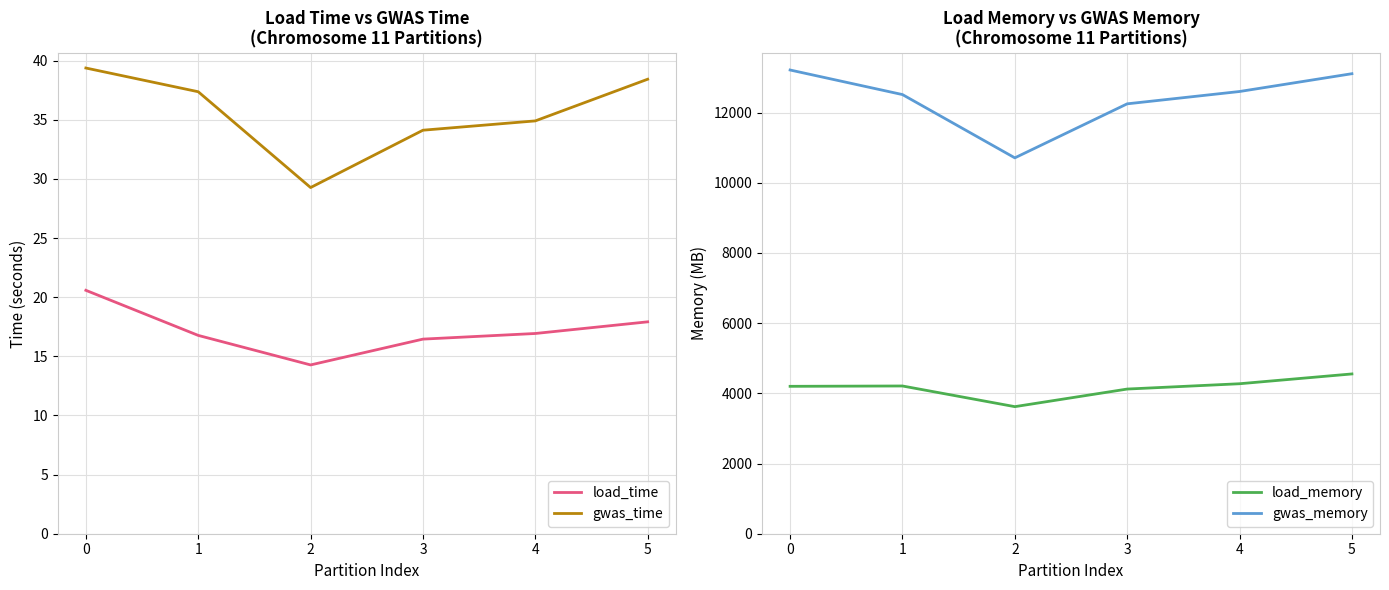

What value does the gwas_time series have at 5?

38.4